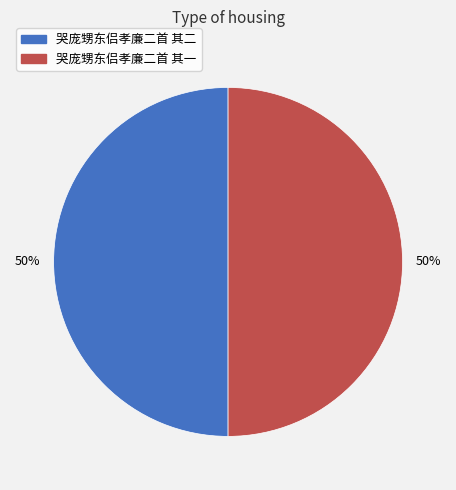

To the nearest percent, what percentage of the pie is 哭庞甥东侣孝廉二首 其一?

50%